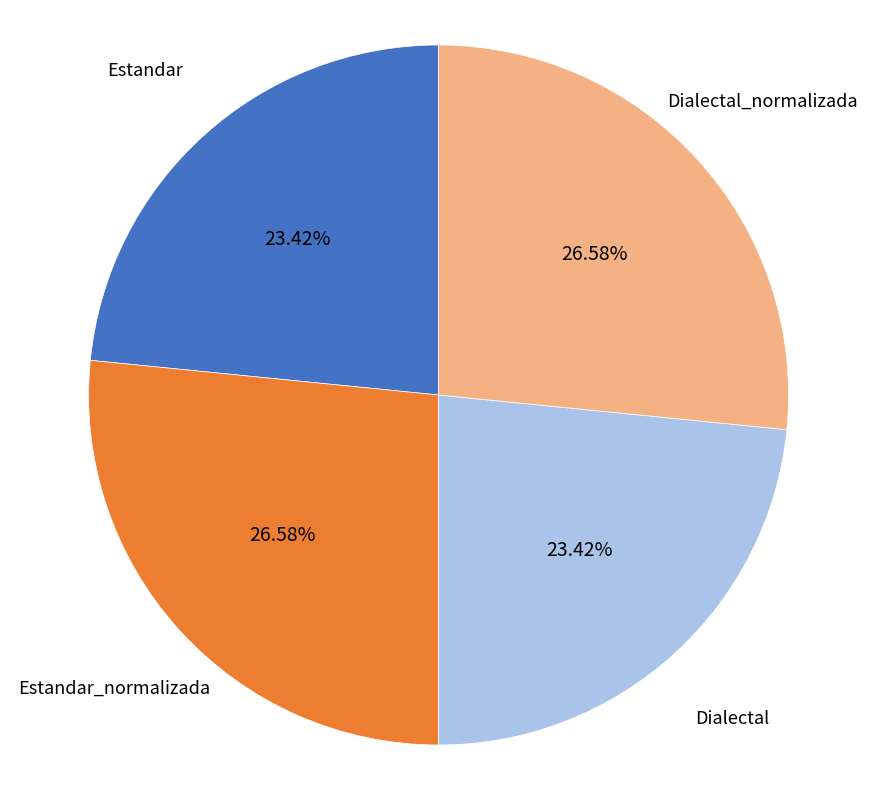

True or false: Dialectal_normalizada accounts for 27% of the total.

True